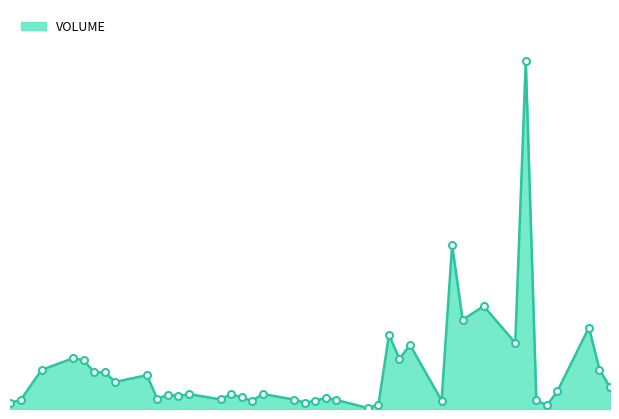

Is this an area chart (filled region under the line)?

Yes